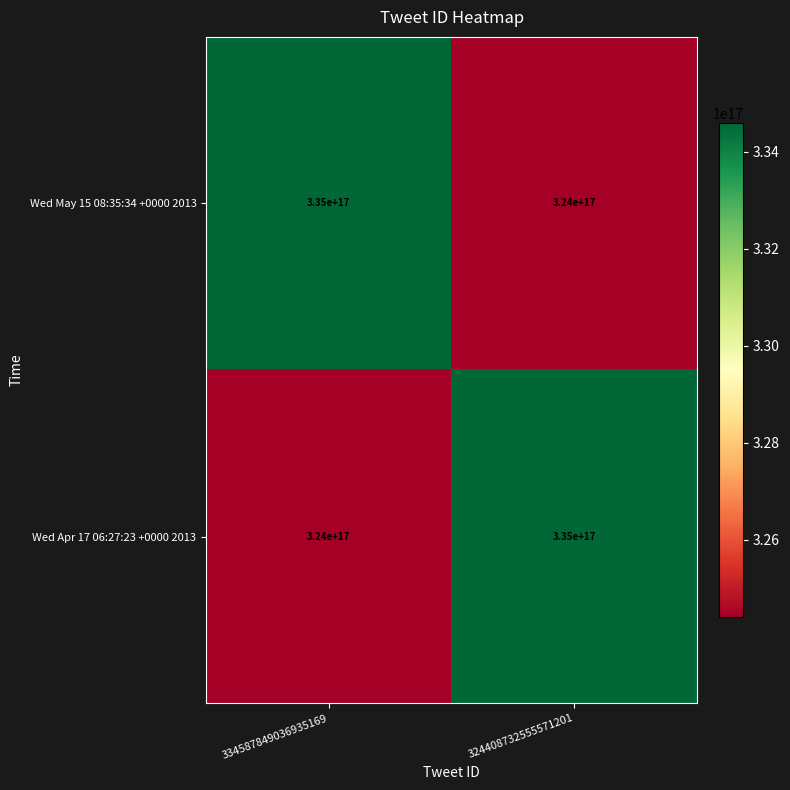

Where is Wed May 15 08:35:34 +0000 2013 nearest to the value 329500000000000000?

334587849036935169